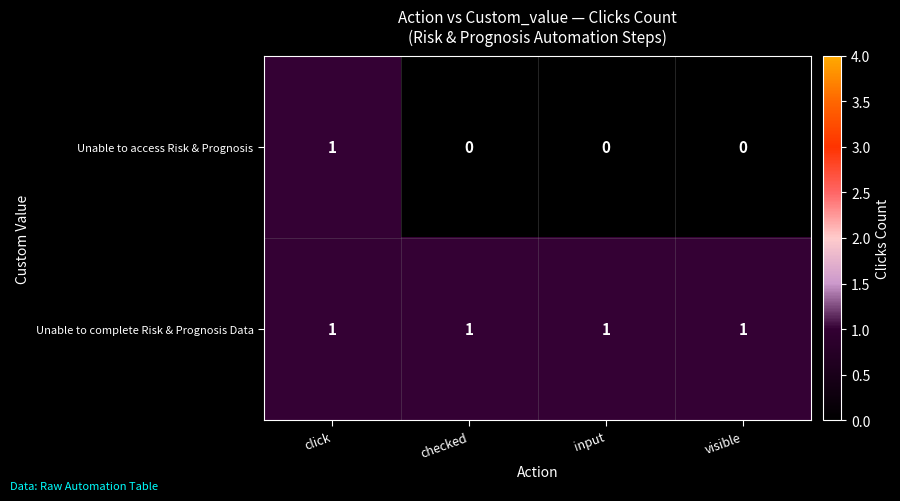

Reading right to left, transcribe all the data shown in this chart.

Unable to access Risk & Prognosis: visible=0	input=0	checked=0	click=1
Unable to complete Risk & Prognosis Data: visible=1	input=1	checked=1	click=1